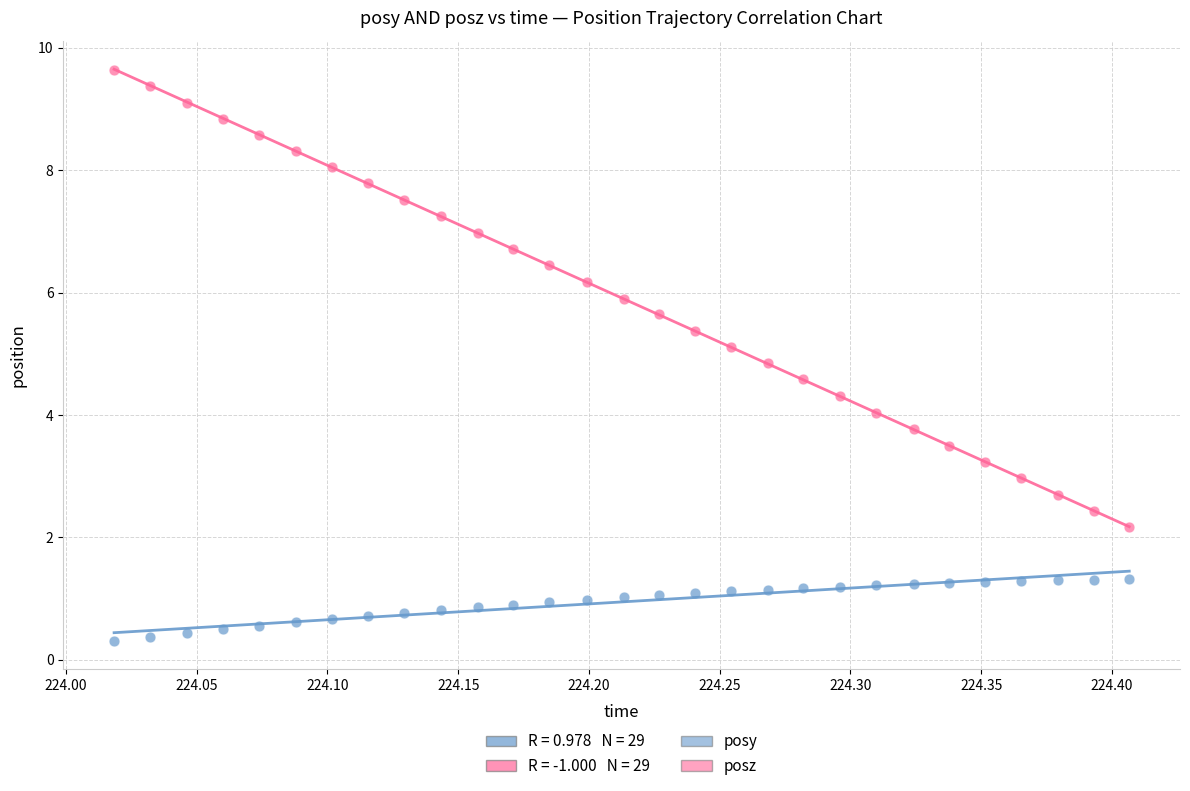

Across all data points, what is the range of X values (max minus min)?

0.4